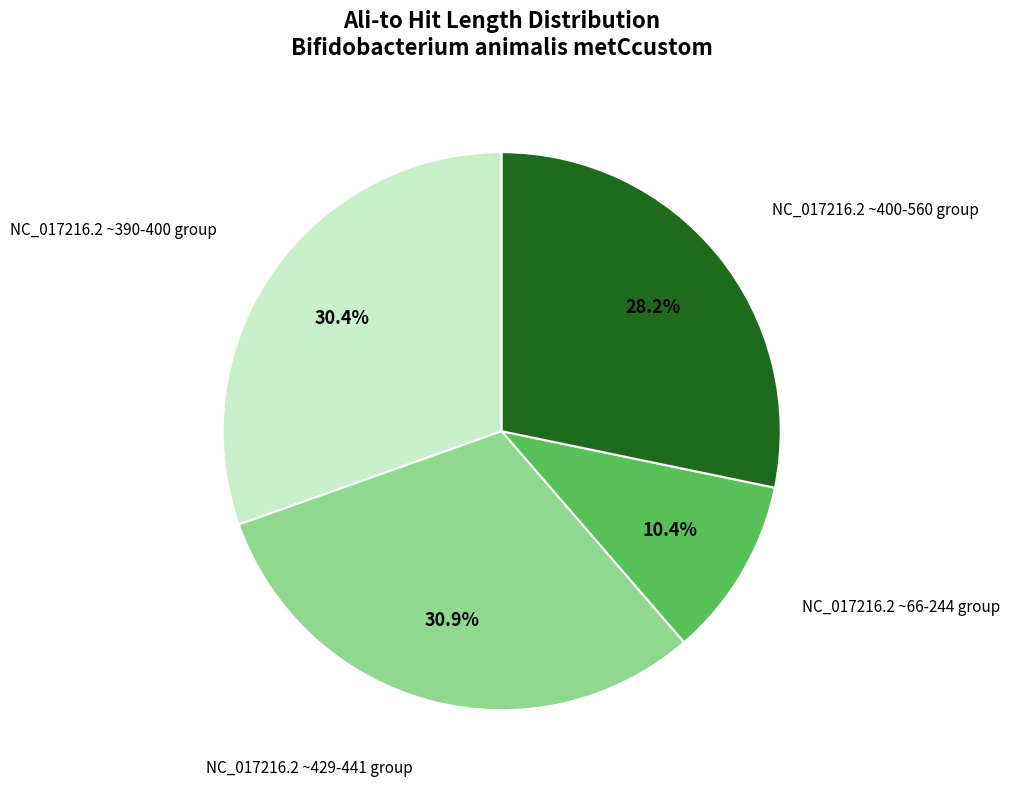

Is there any slice that represents more than half of the pie?

No